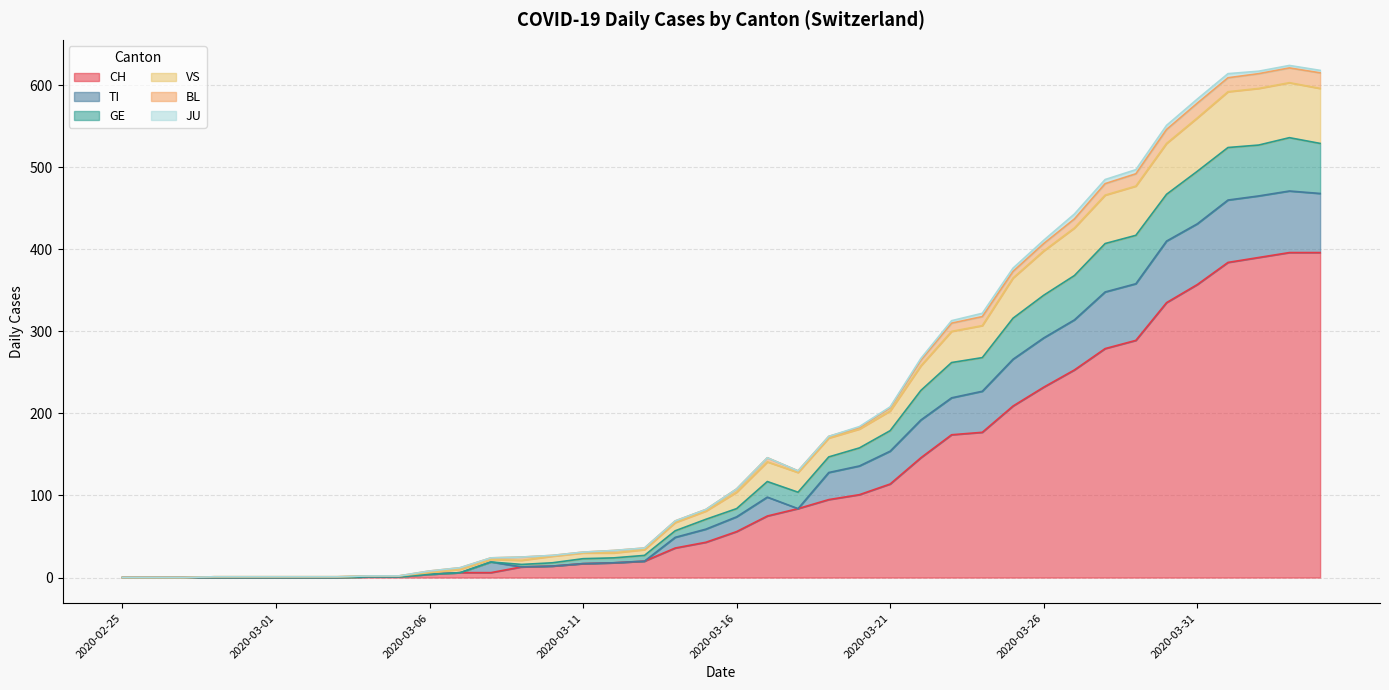

Which category has the lowest value in the VS series?

2020-02-25